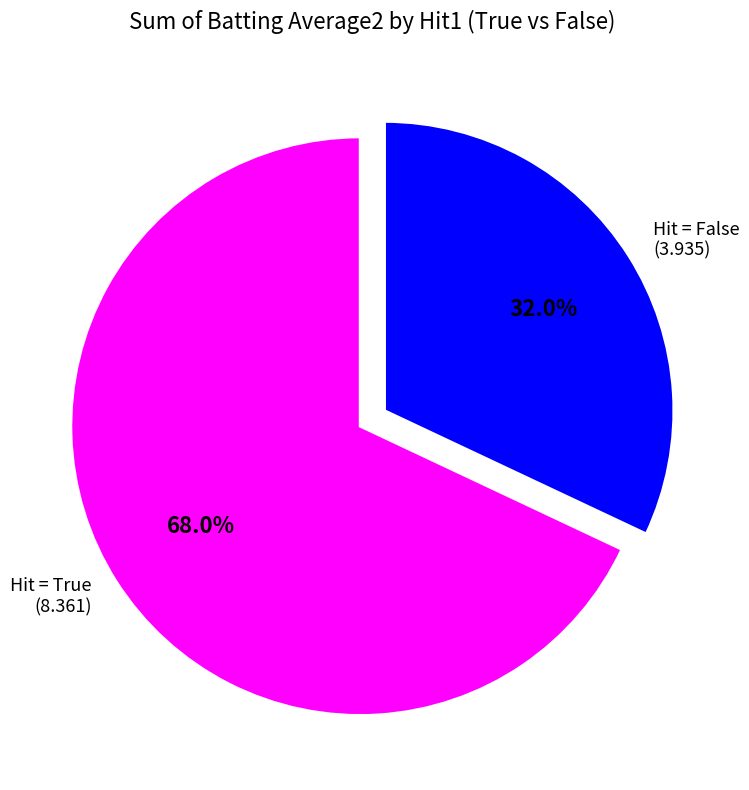

Rank the categories by value from highest to lowest.

Hit = True, Hit = False